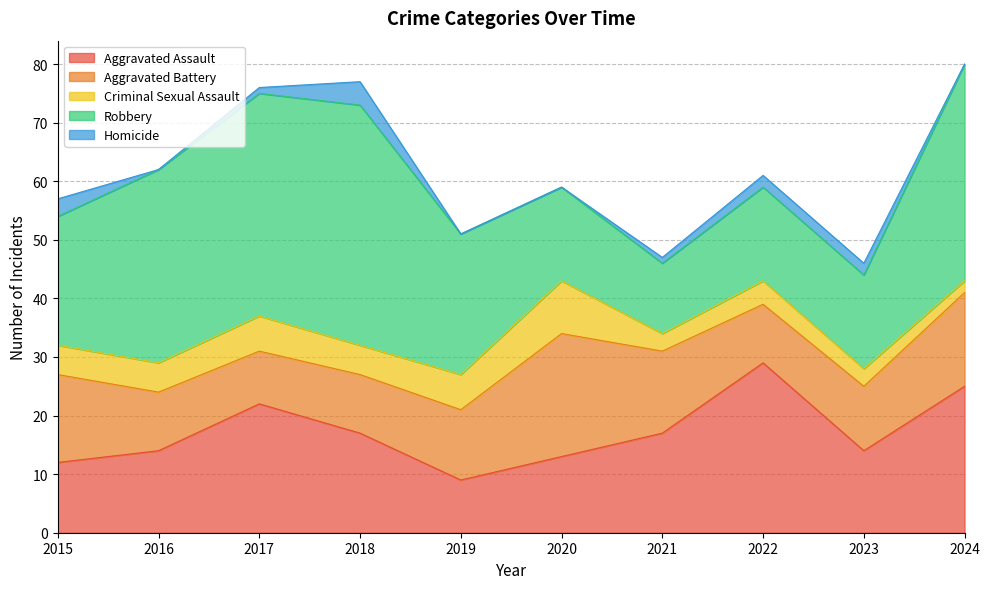

The Homicide series shows 2 at 2016. True or false?

False